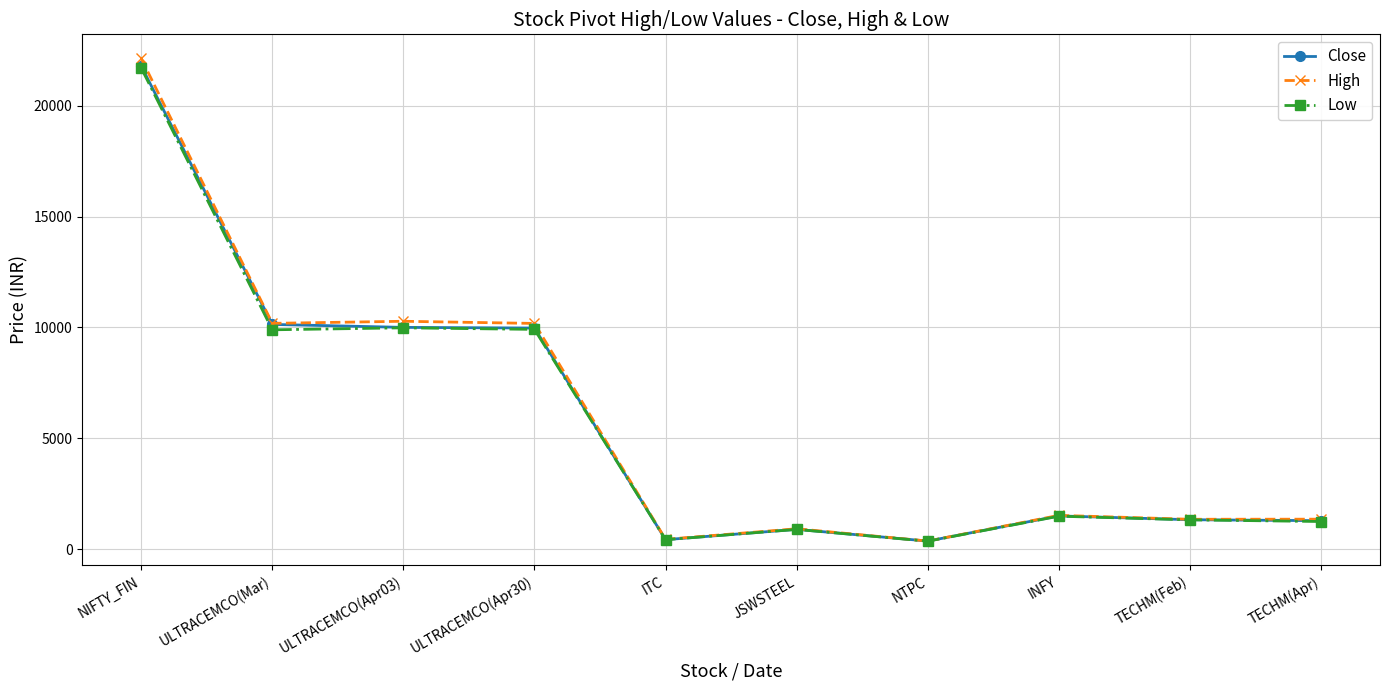

What is the average value of the Close series?

5767.0